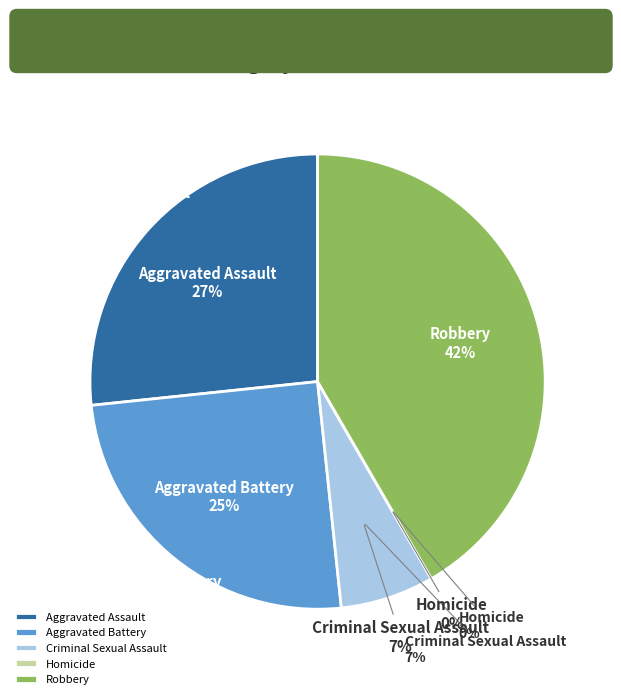

What is the ratio of the value at Aggravated Assault to the value at Robbery?

0.6